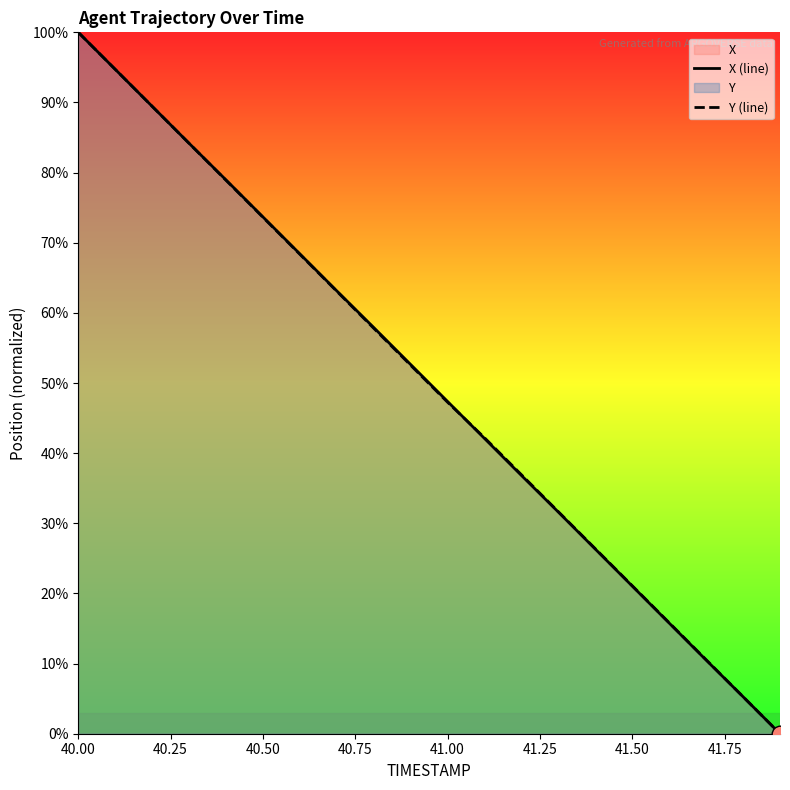

What is the greatest value displayed?

100.0